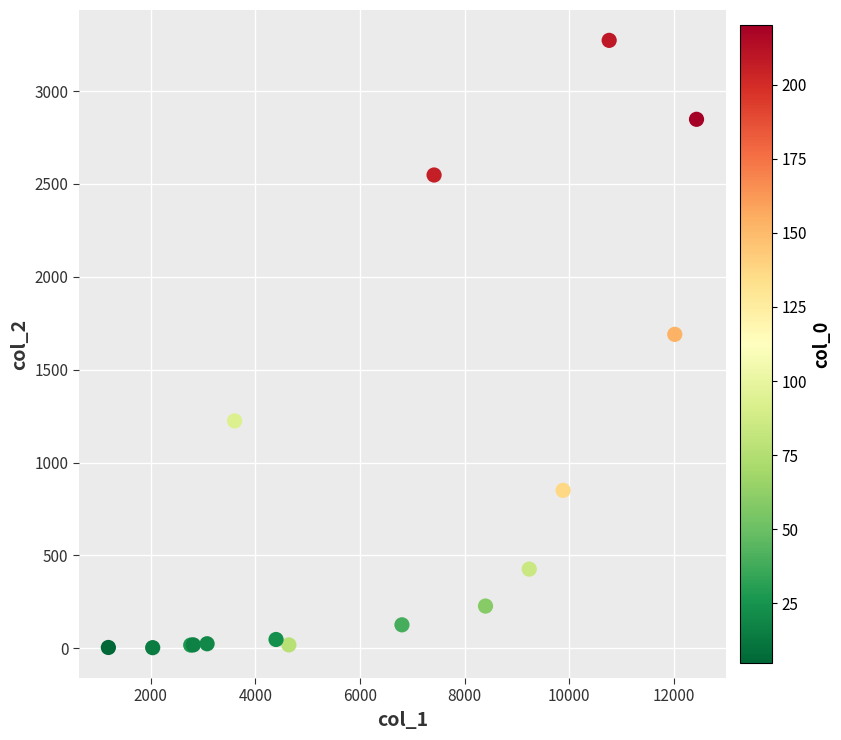

What Y value in the scatter plot is closest to 1638?

1690